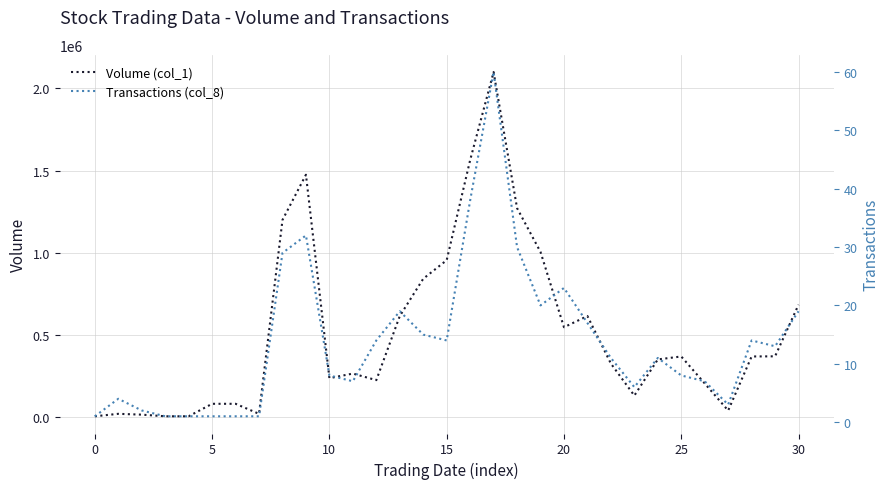

Is this an area chart (filled region under the line)?

No